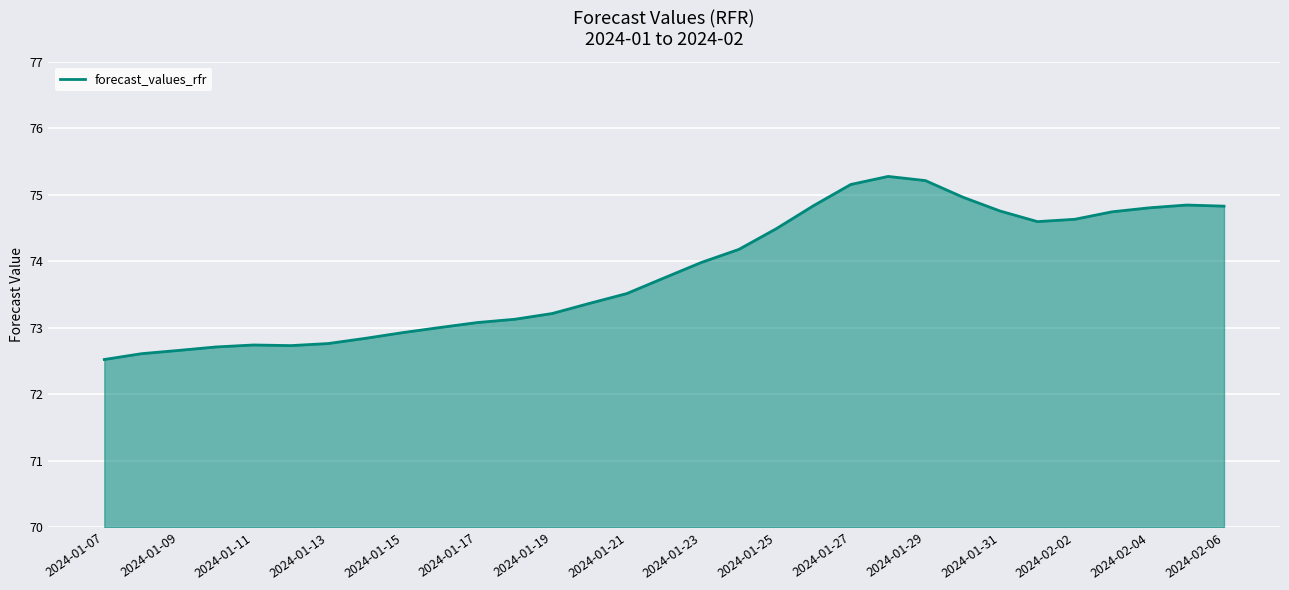

What is the smallest value displayed?

72.5